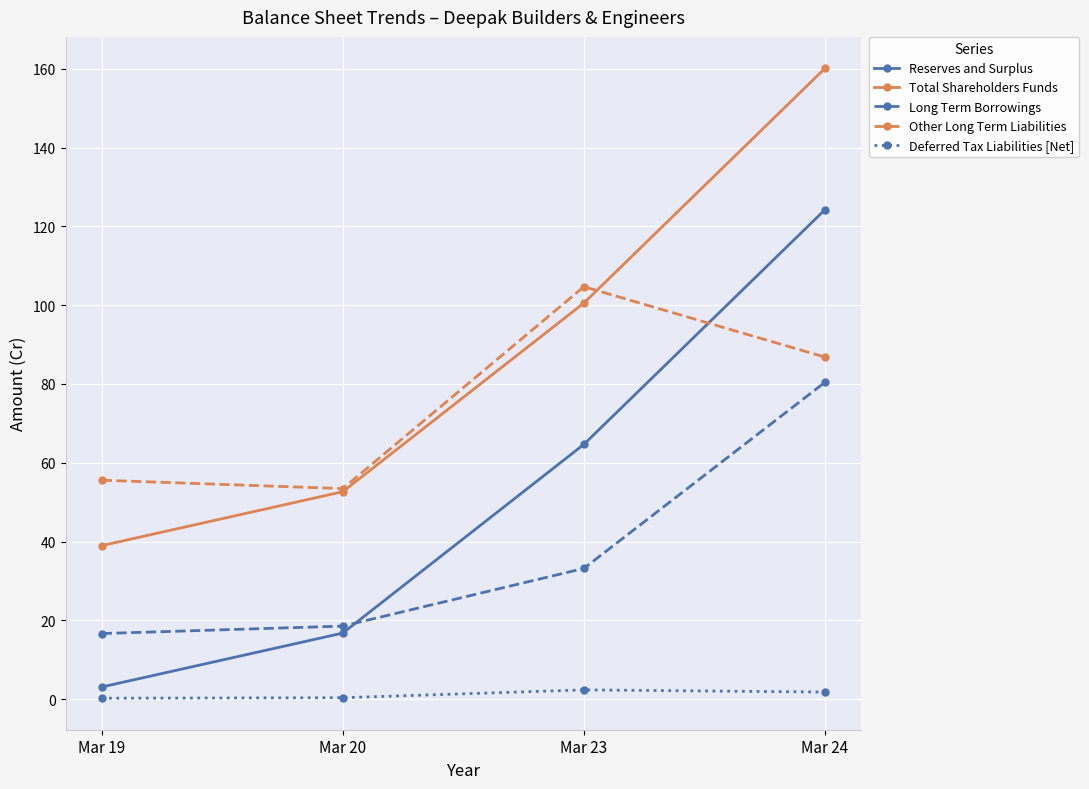

True or false: Deferred Tax Liabilities [Net] has more than 1 points higher than both neighbors.

False